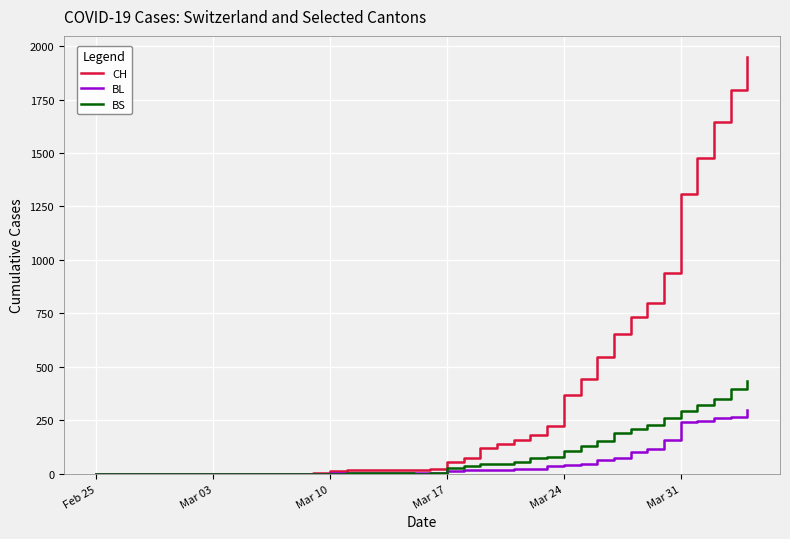

What is the maximum value shown in the chart?

1950